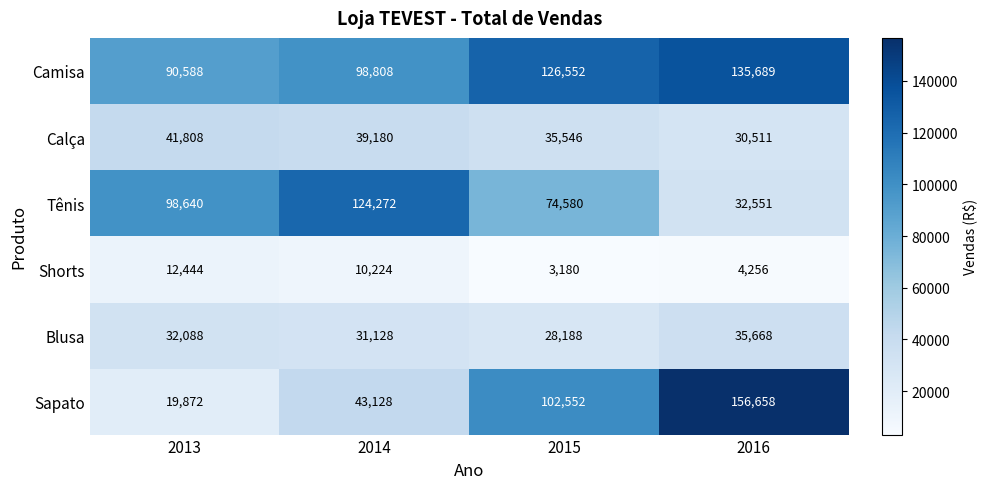

At which category is the sum across all series the highest?

2016